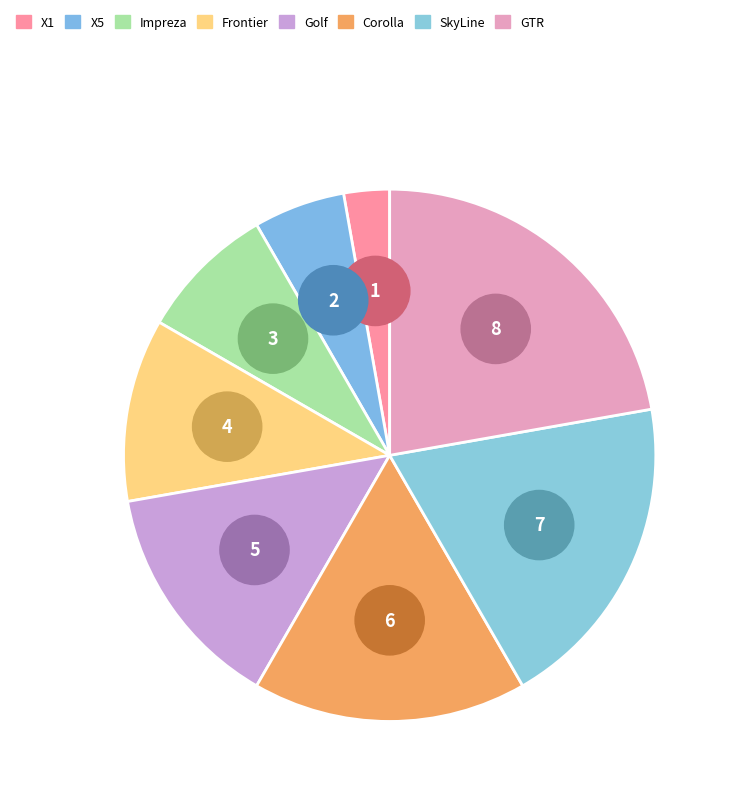

The Frontier slice represents 11% of the pie. True or false?

True